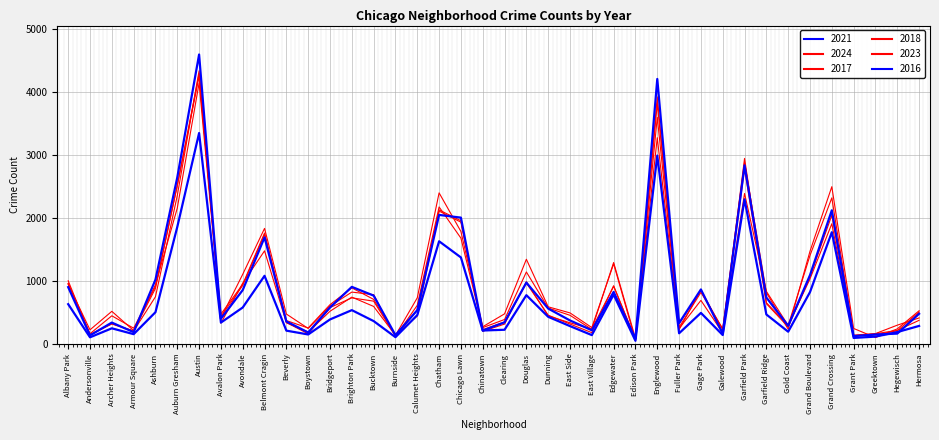

Is this an area chart (filled region under the line)?

No